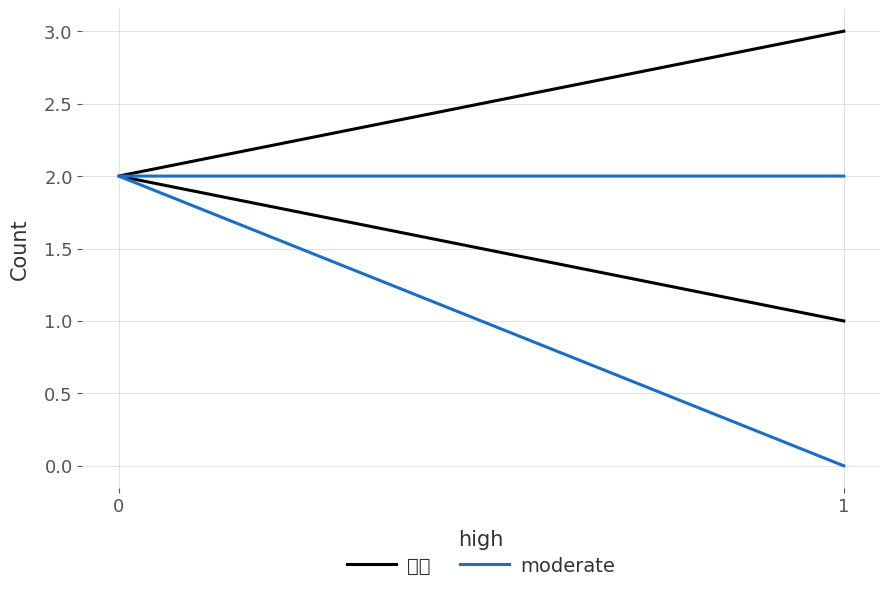

Between 1 and 0, which series saw the biggest shift?

moderate